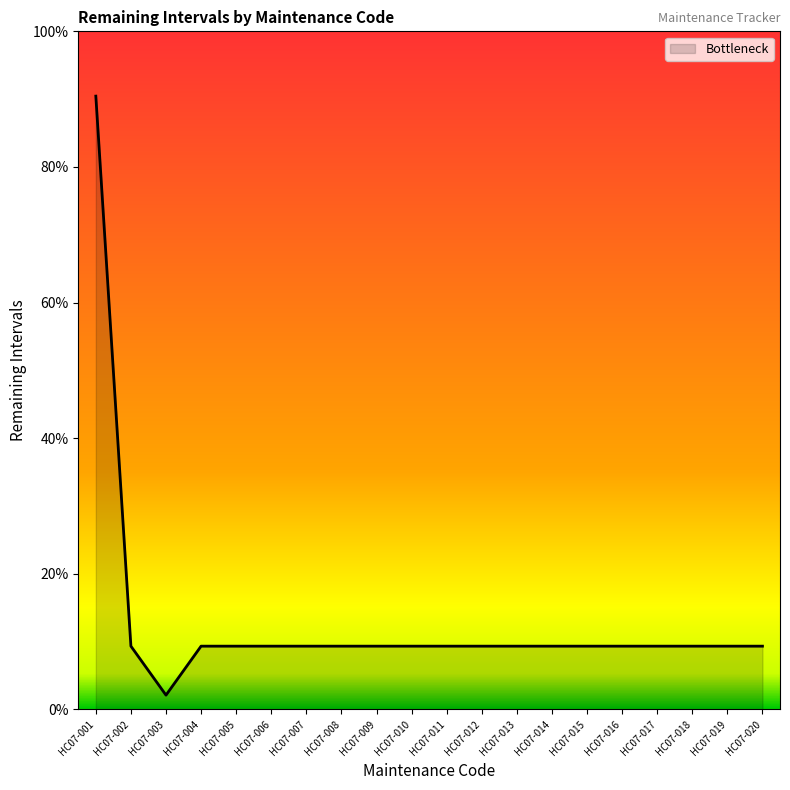

Does the chart have visible grid lines?

No